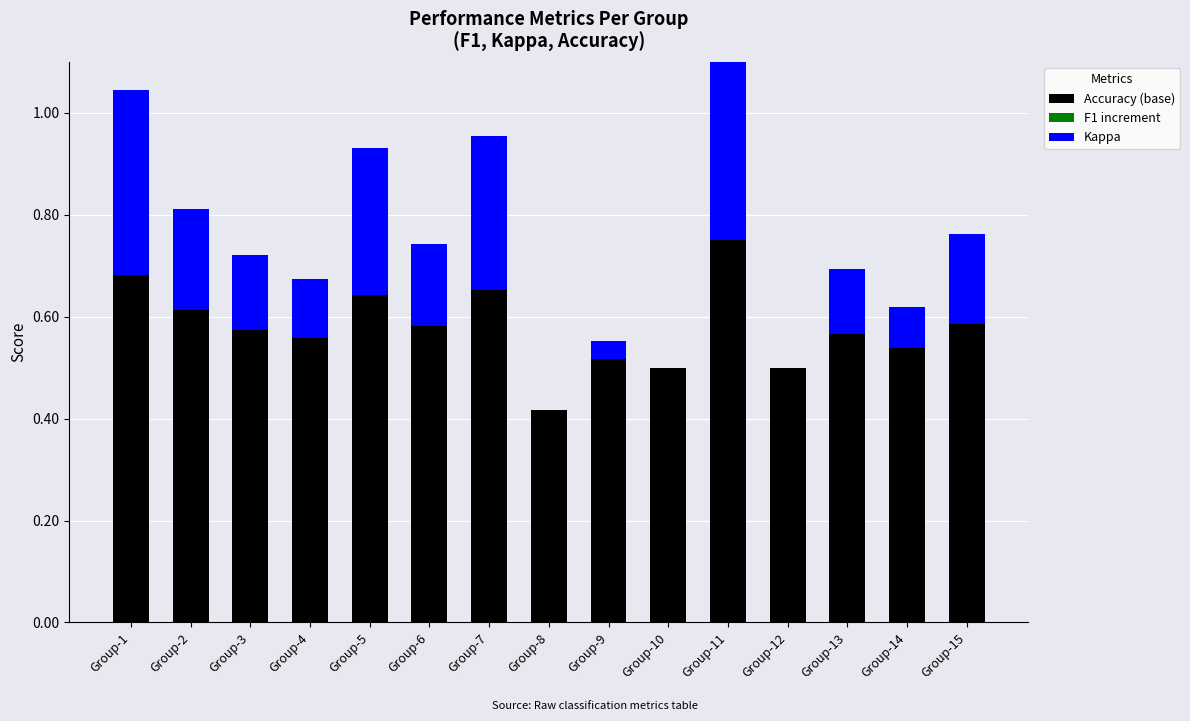

Between Group-5 and Group-10, which series saw the biggest shift?

Kappa